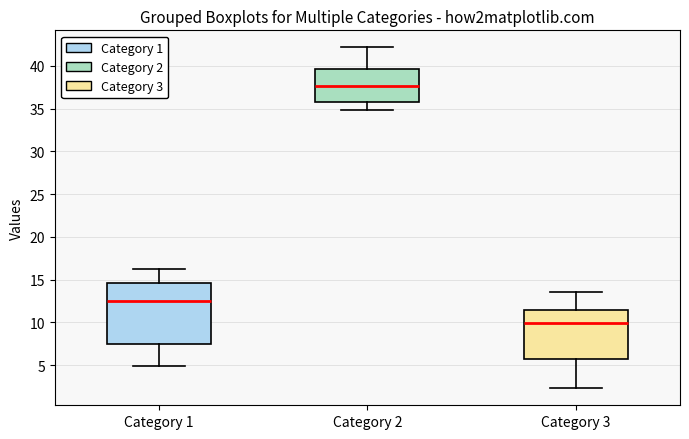

Which box is the tallest, from its lower edge to its upper edge?

Category 1